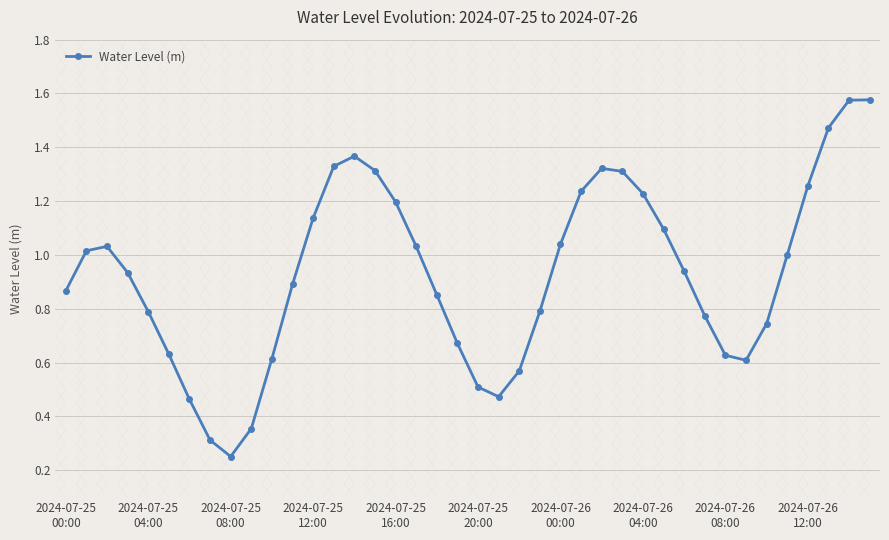

What is the sum of all values?

37.2